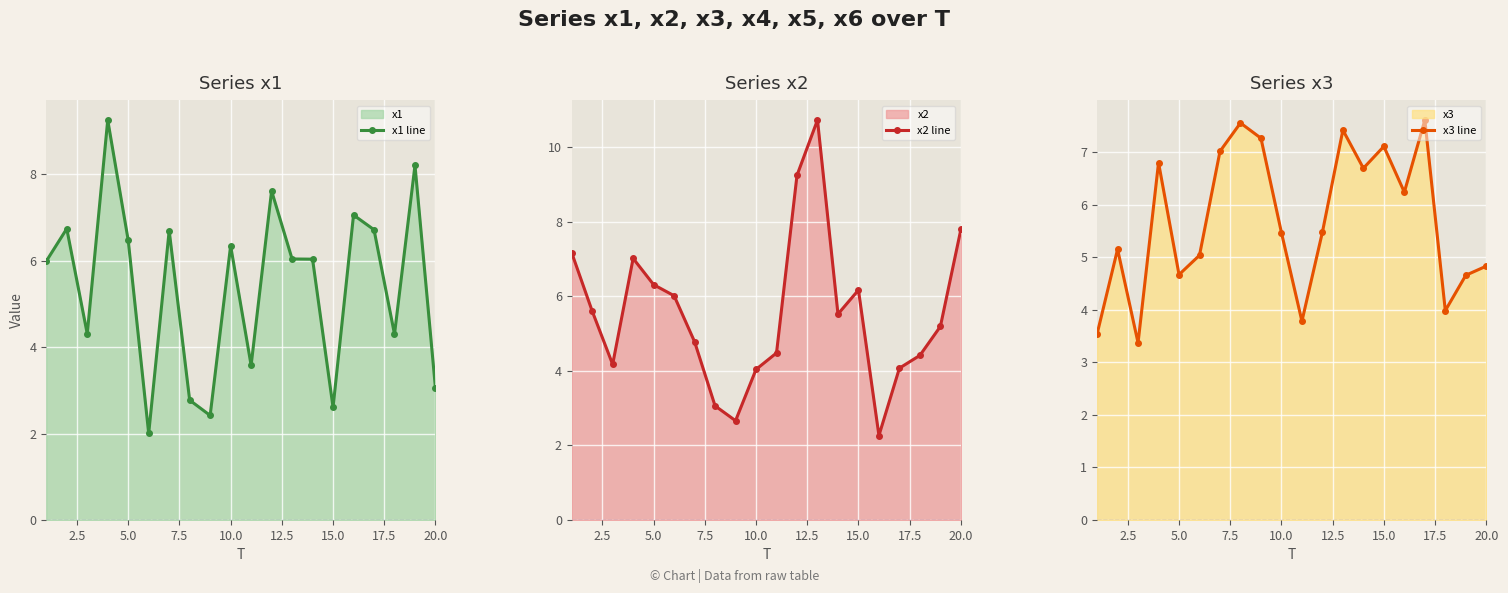

What is the value of the x2 line point at the 16th from the left?

2.3